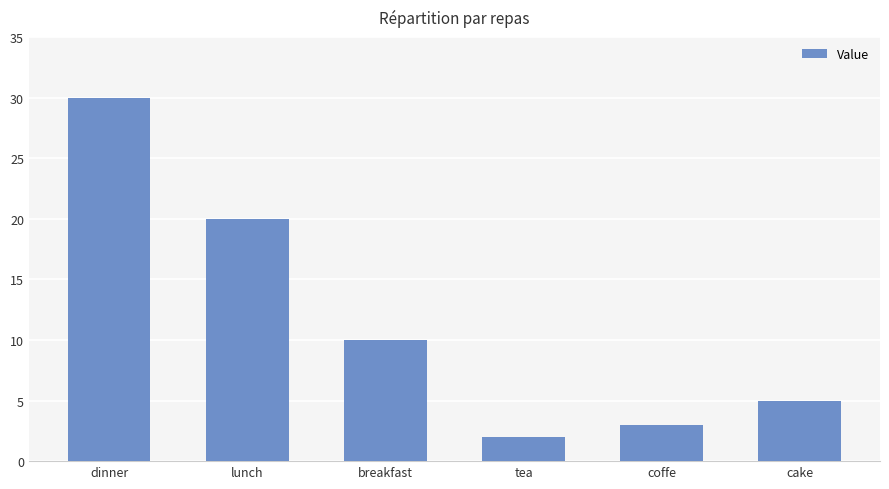

Reading right to left, transcribe all the data shown in this chart.

5	3	2	10	20	30